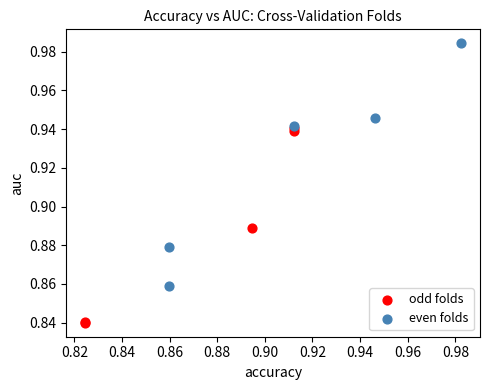

Which series reaches the maximum Y coordinate?

even folds